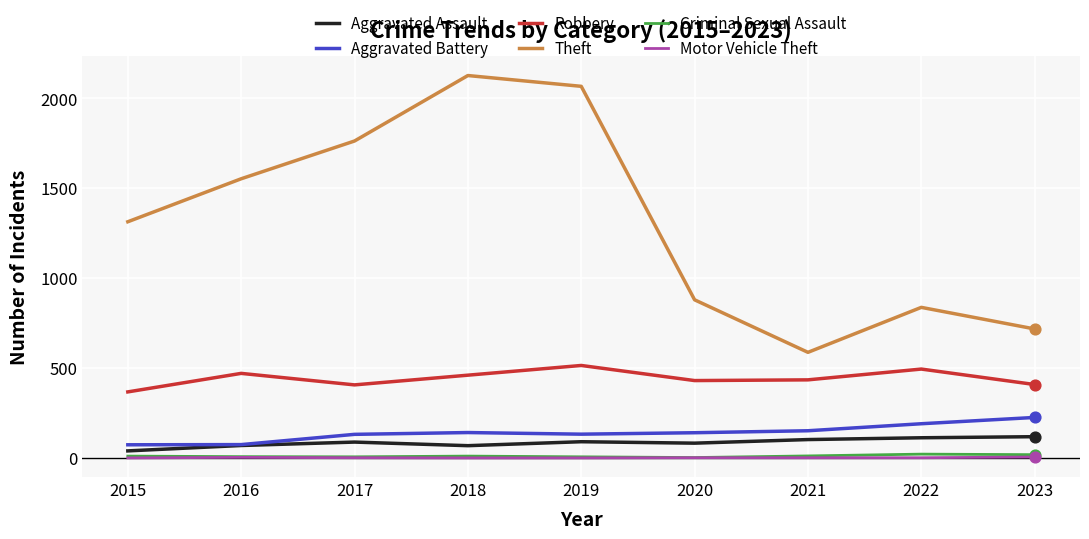

Which series has the largest range (max minus min)?

Theft